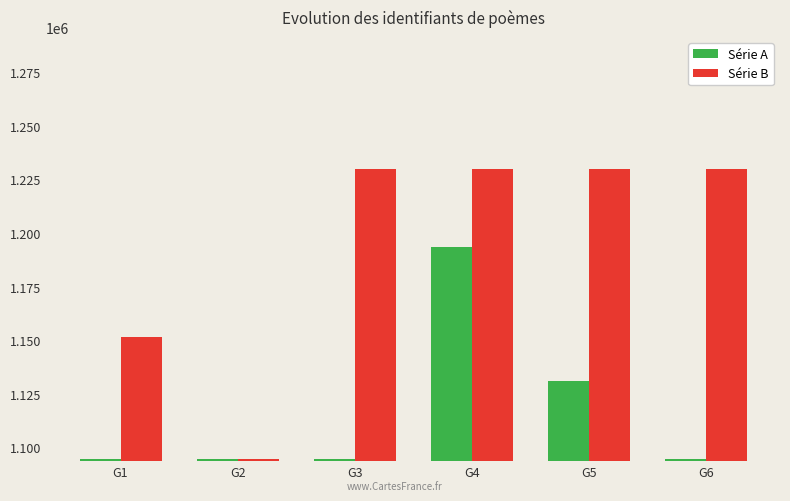

What is the average value of the Série A series?

1117220